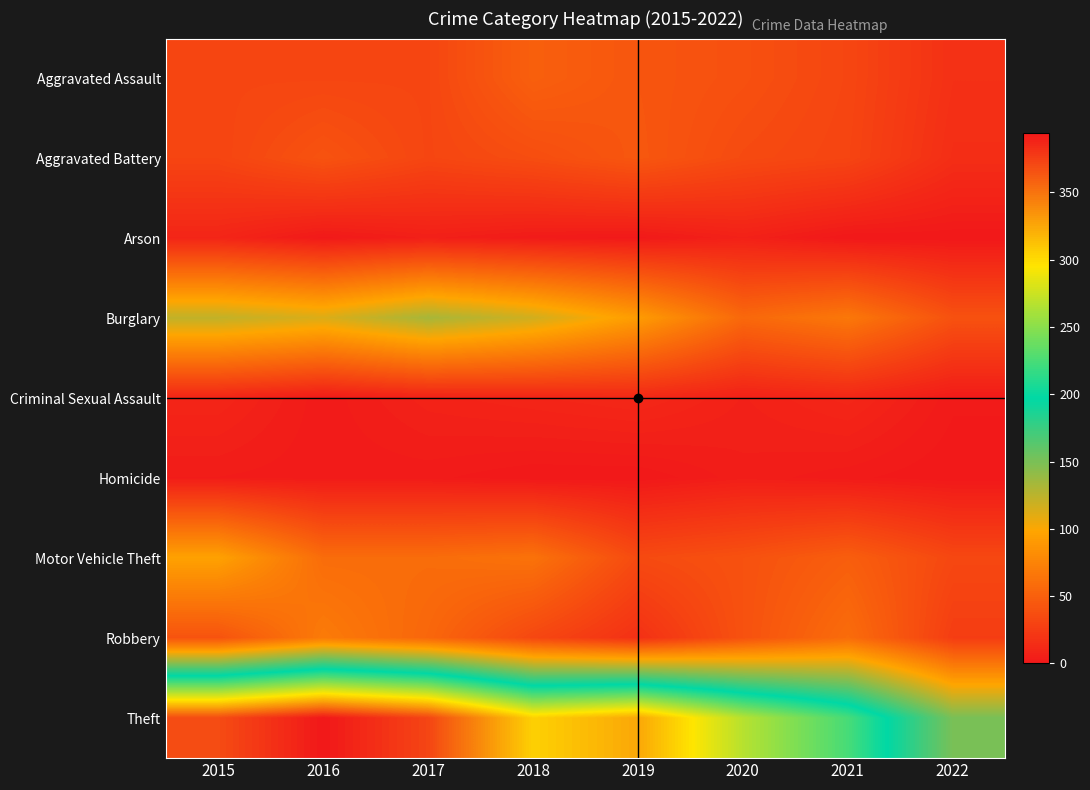

What is the total value across all series at 2016?

713